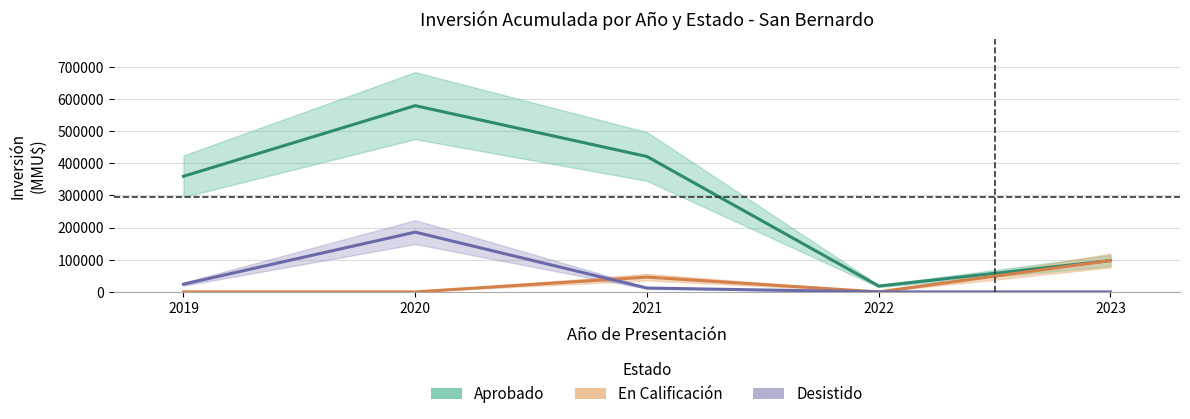

Does the chart have visible grid lines?

Yes